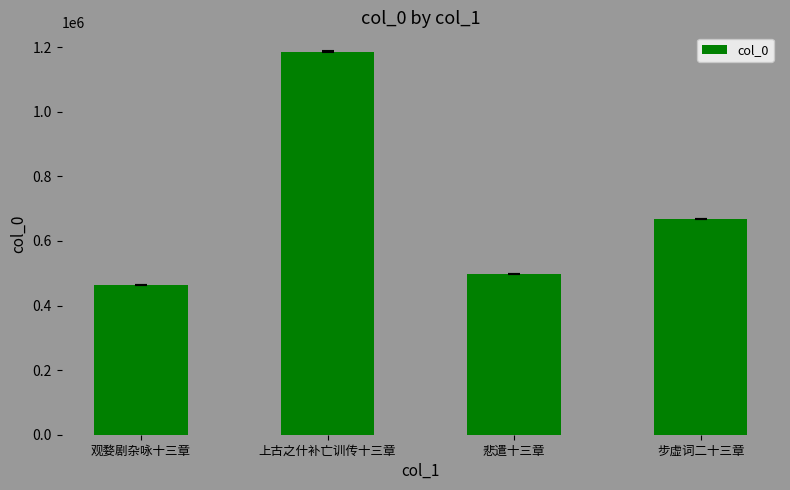

What is the average value?

704502.7